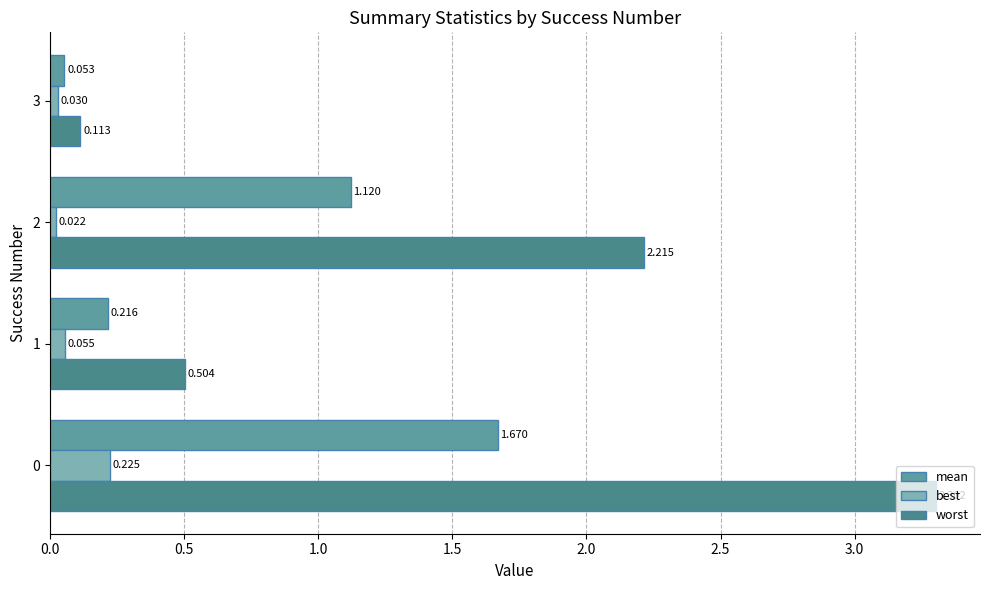

Reading left to right, transcribe all the data shown in this chart.

mean: 1.7	0.2	1.1	0.1
best: 0.2	0.1	0.0	0.0
worst: 3.3	0.5	2.2	0.1